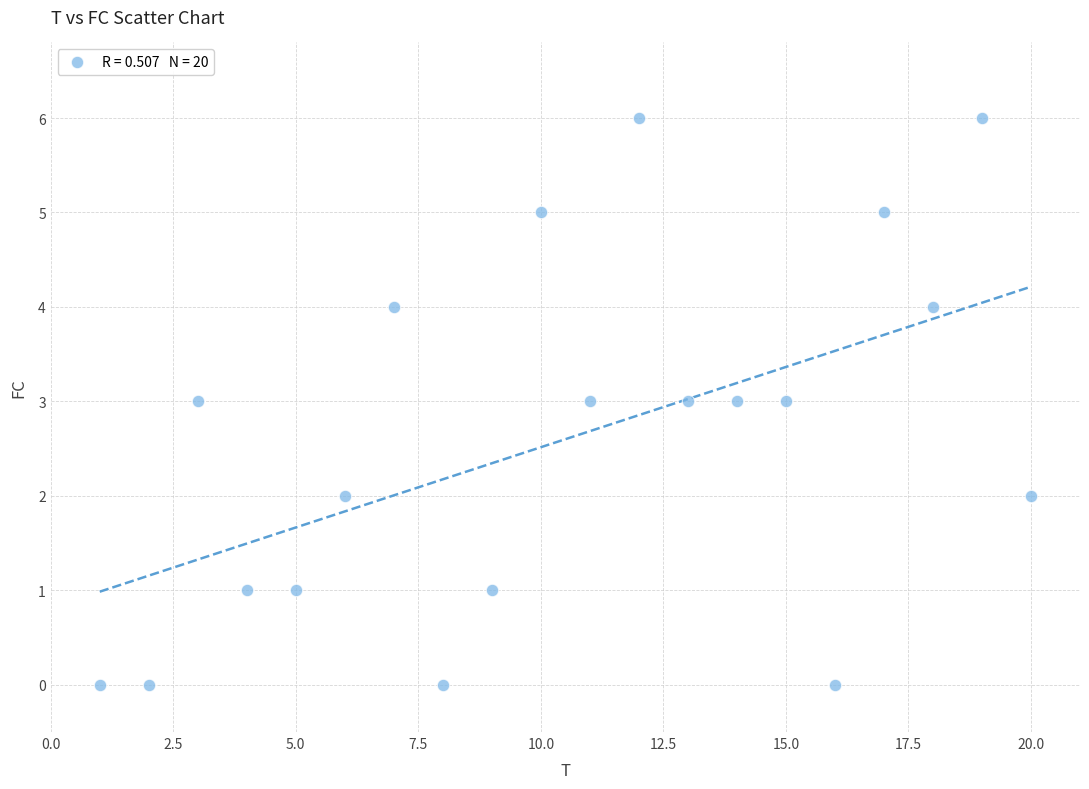

What is the range of Y values (max minus min)?

6